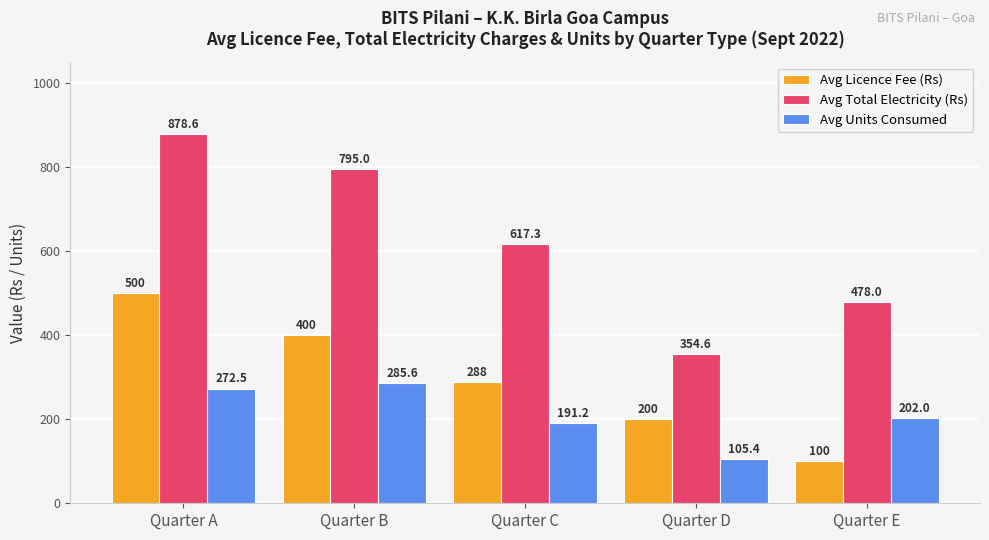

Reading right to left, list all the values displayed in this chart.

Avg Licence Fee (Rs): Quarter E=100.0	Quarter D=200.0	Quarter C=287.5	Quarter B=400.0	Quarter A=500.0
Avg Total Electricity (Rs): Quarter E=478.0	Quarter D=354.6	Quarter C=617.3	Quarter B=795.0	Quarter A=878.6
Avg Units Consumed: Quarter E=202.0	Quarter D=105.4	Quarter C=191.2	Quarter B=285.6	Quarter A=272.5